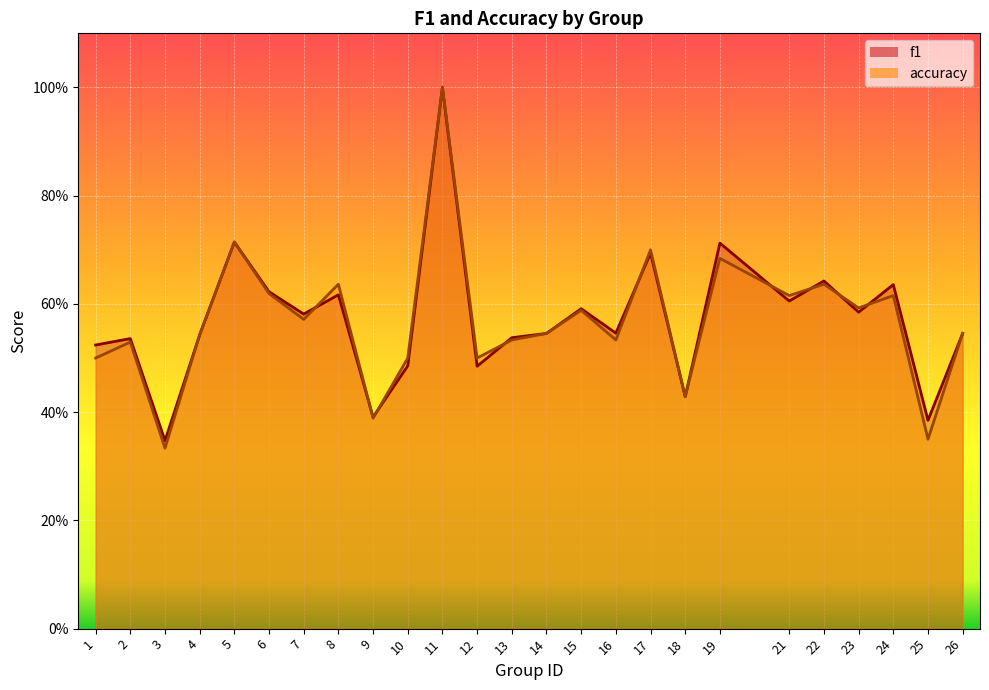

Between 1 and 5, which is larger?

5